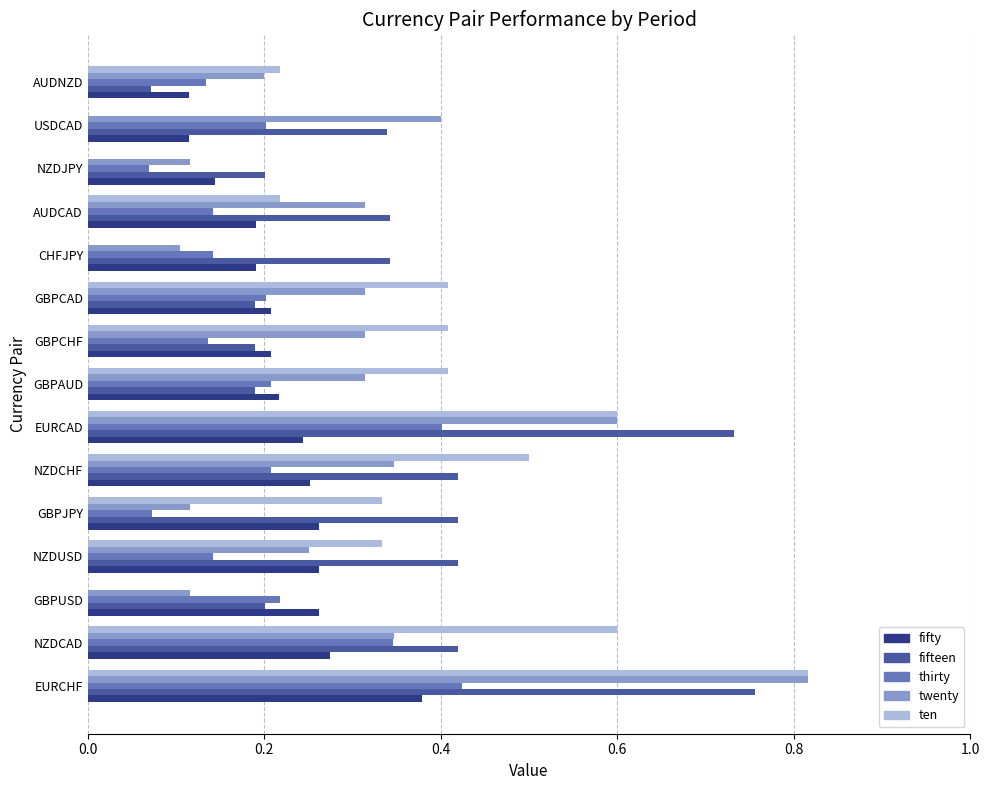

Count the number of data series in this chart.

5